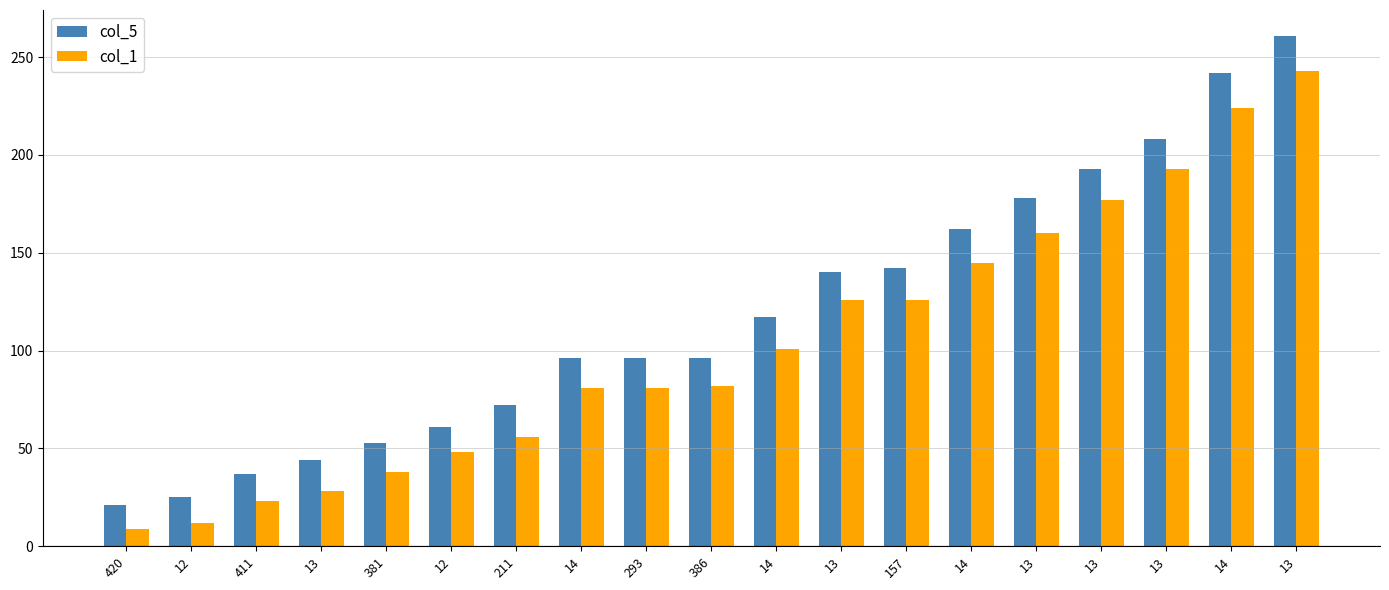

Which series changed the most between 12 and 14?

col_5